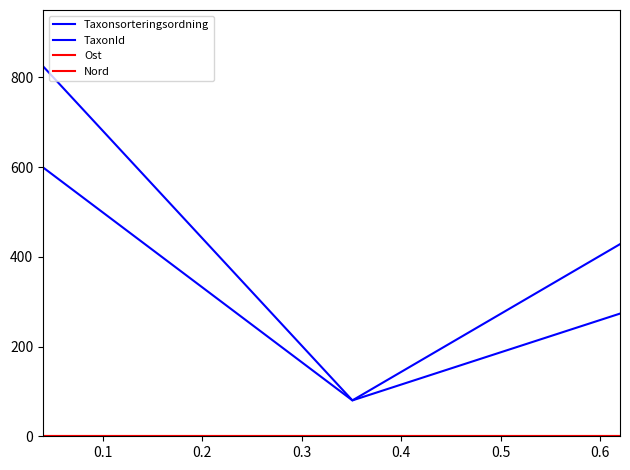

Does the chart display data point markers on the line(s)?

No